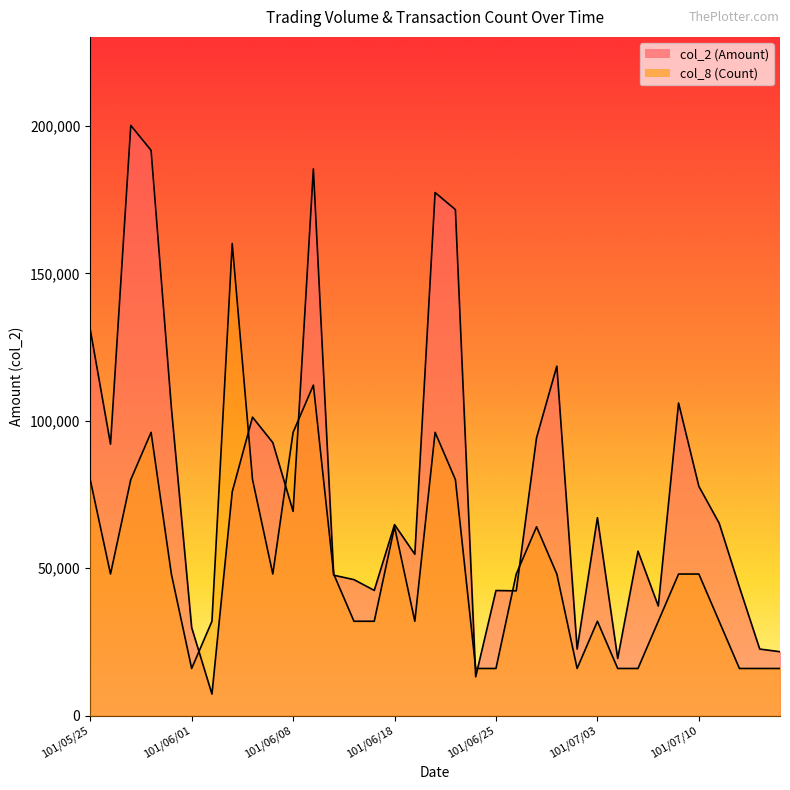

What is the difference between the second highest and minimum values in the col_2 (Amount) series?

184410